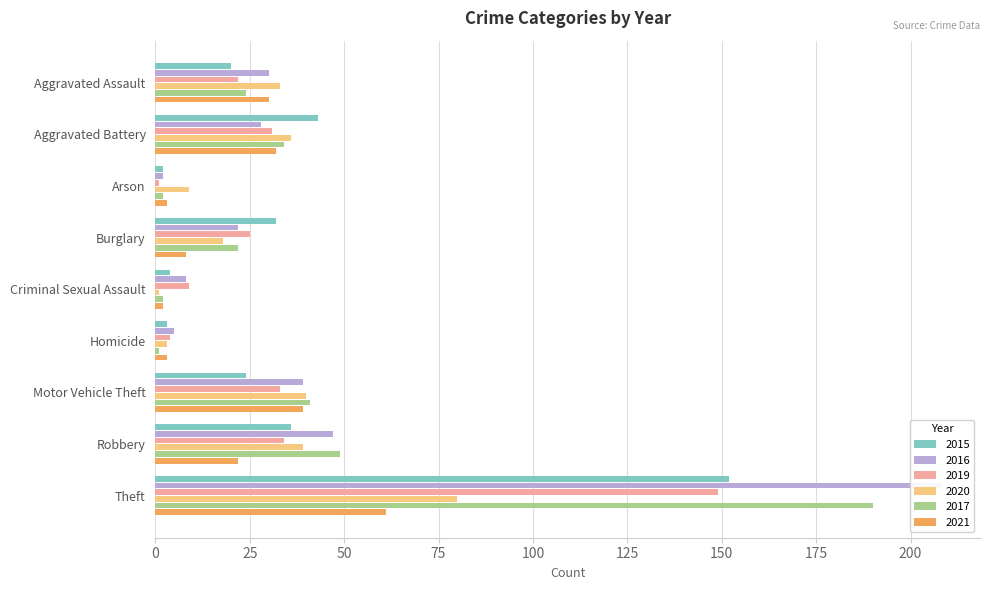

At which label does 2020 first exceed 33?

Aggravated Battery